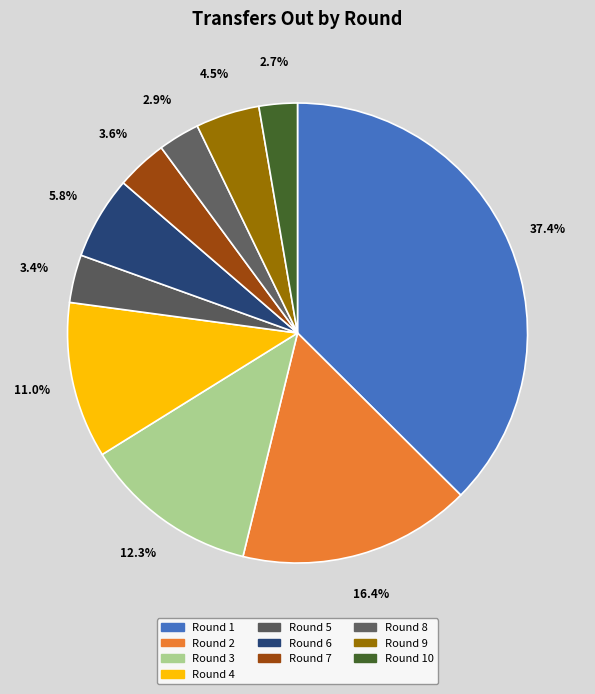

How many segments does this pie chart have?

10